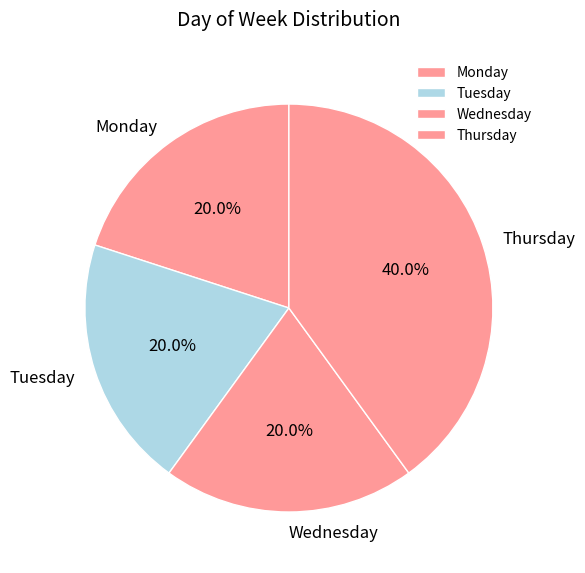

What percentage is the Thursday slice, to the nearest percent?

40%